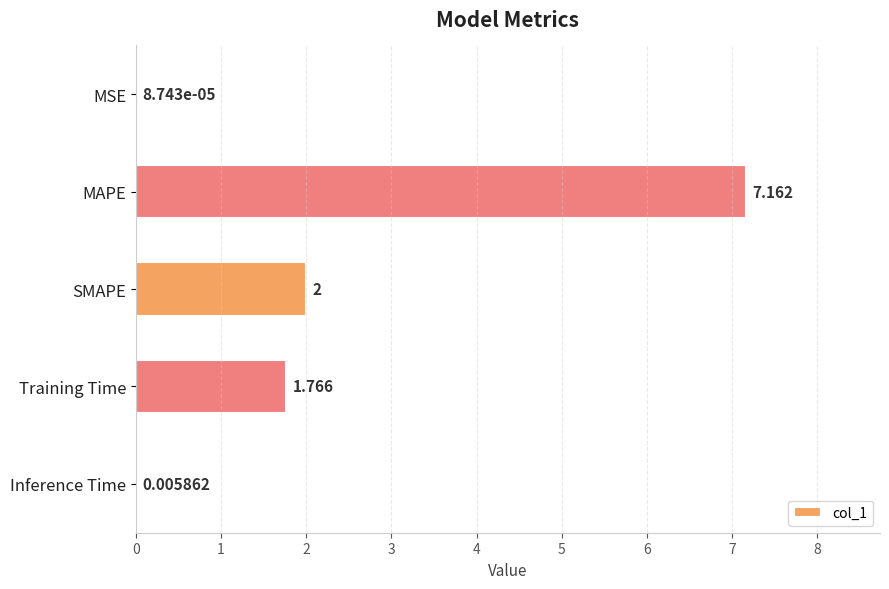

Where is the data nearest to the value 3?

SMAPE